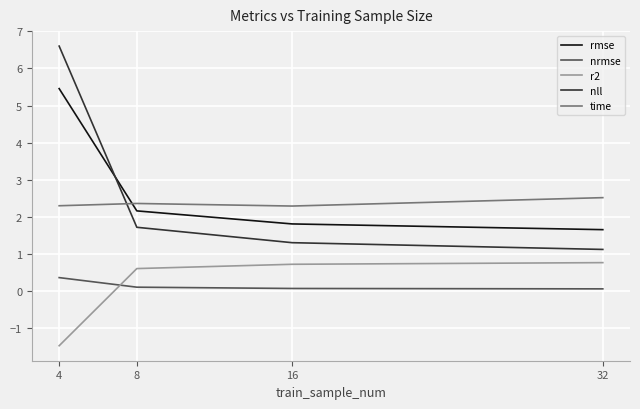

Rank the series at 4 from lowest to highest value.

r2, nrmse, time, rmse, nll